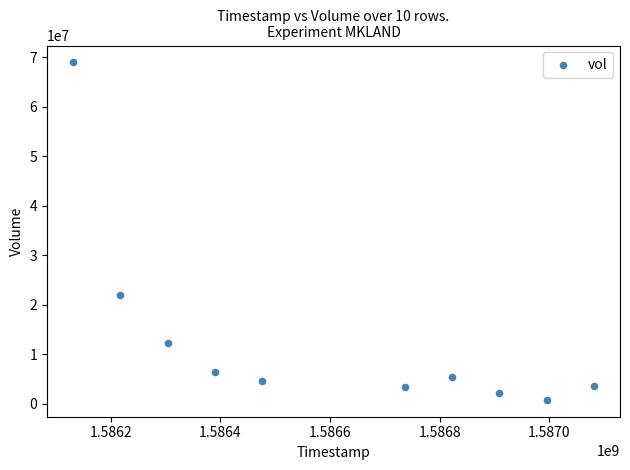

What is the average X value?

1586606400